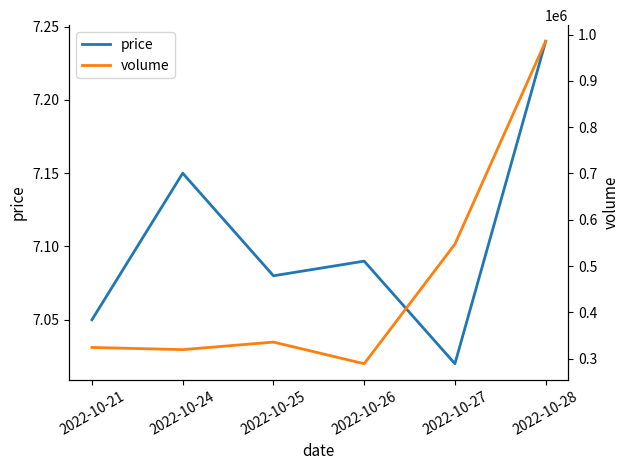

True or false: volume and price cross at least once.

False